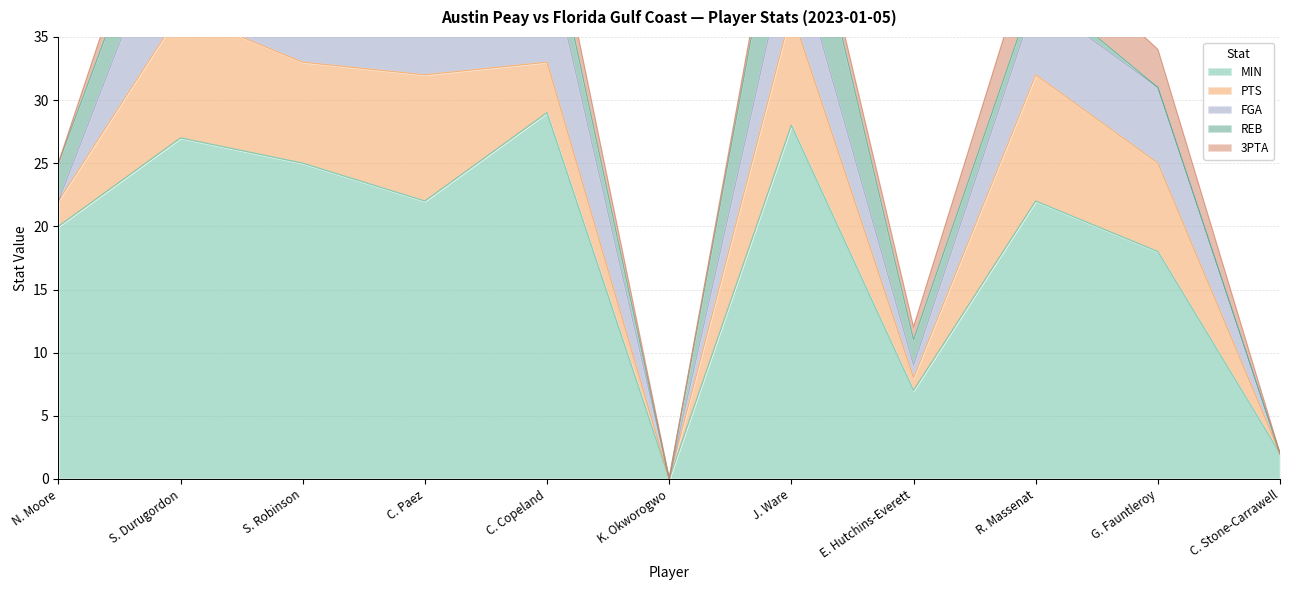

Where does the REB series first go above 2?

N. Moore